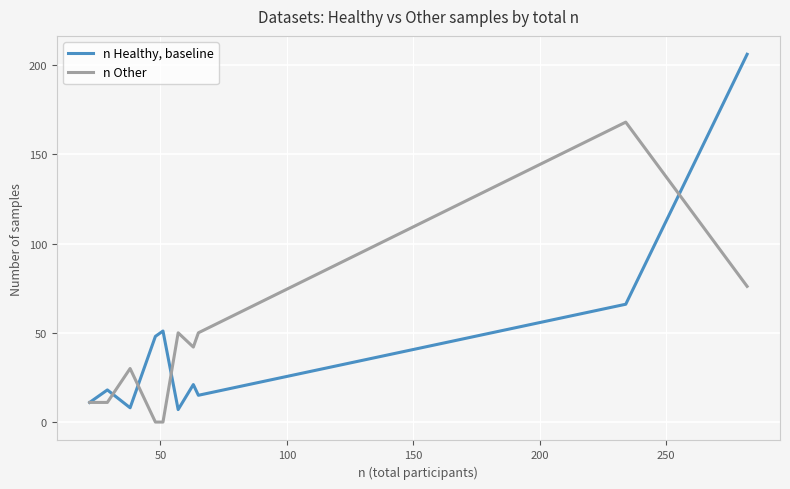

In n Healthy, baseline, how many points are higher than both neighbors (excluding endpoints)?

3